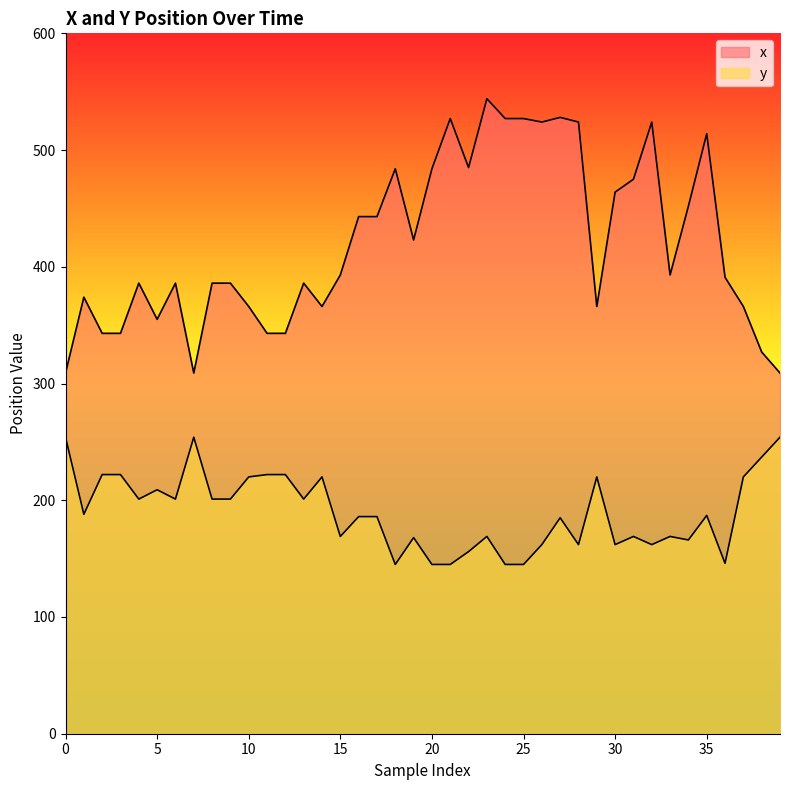

The y series shows 145 at 18. True or false?

True